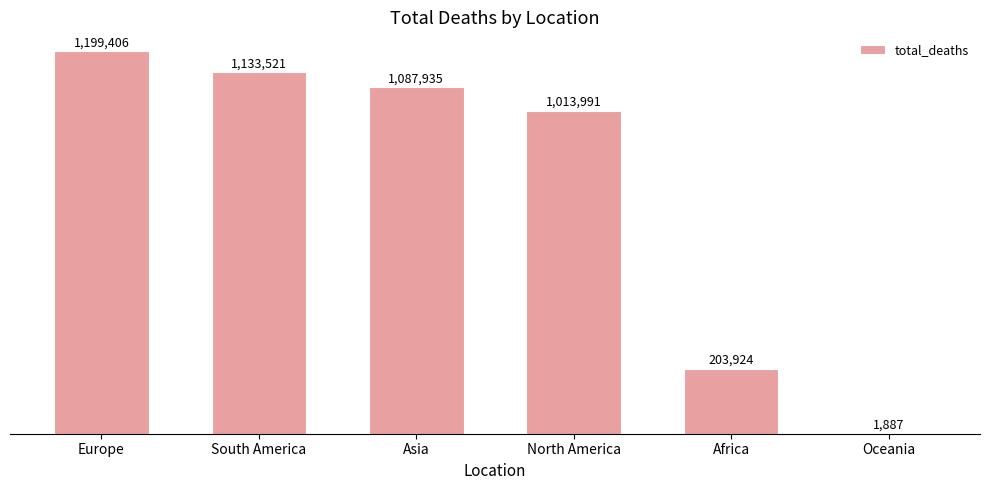

Are the bars horizontal?

No